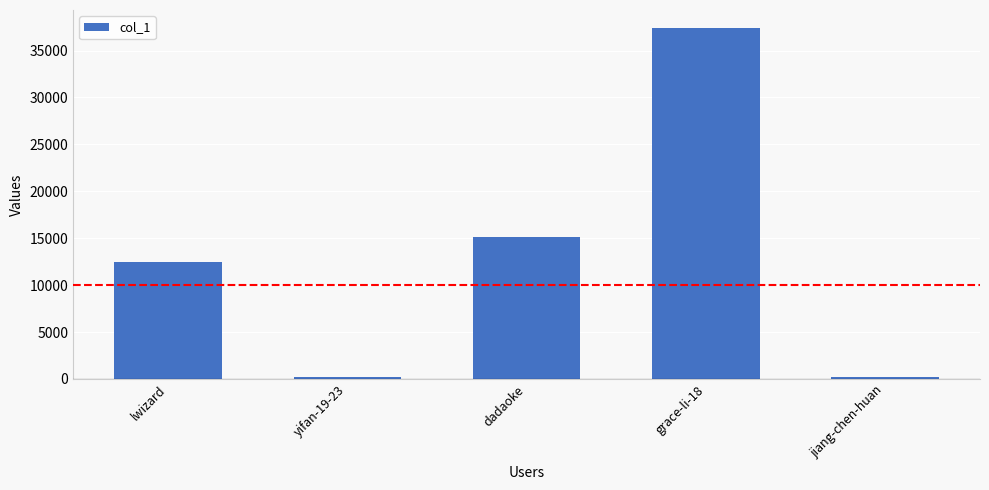

What is the value of the 1st bar from the left?

12478